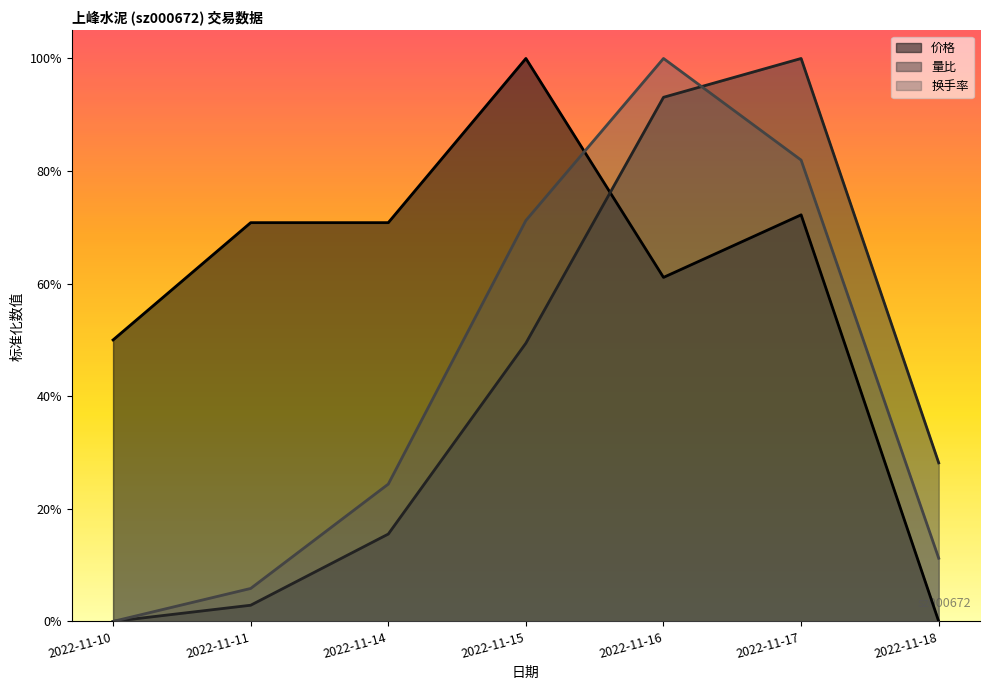

Between 2022-11-10 and 2022-11-15, which is larger?

2022-11-15